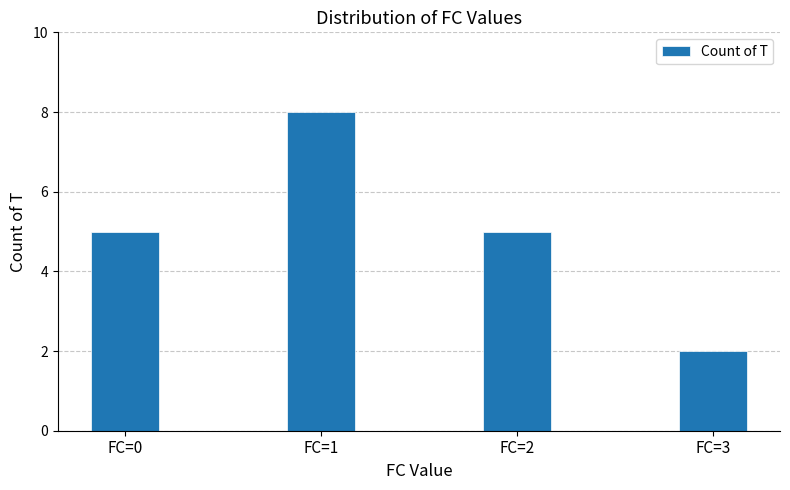

What is the smallest value displayed?

2